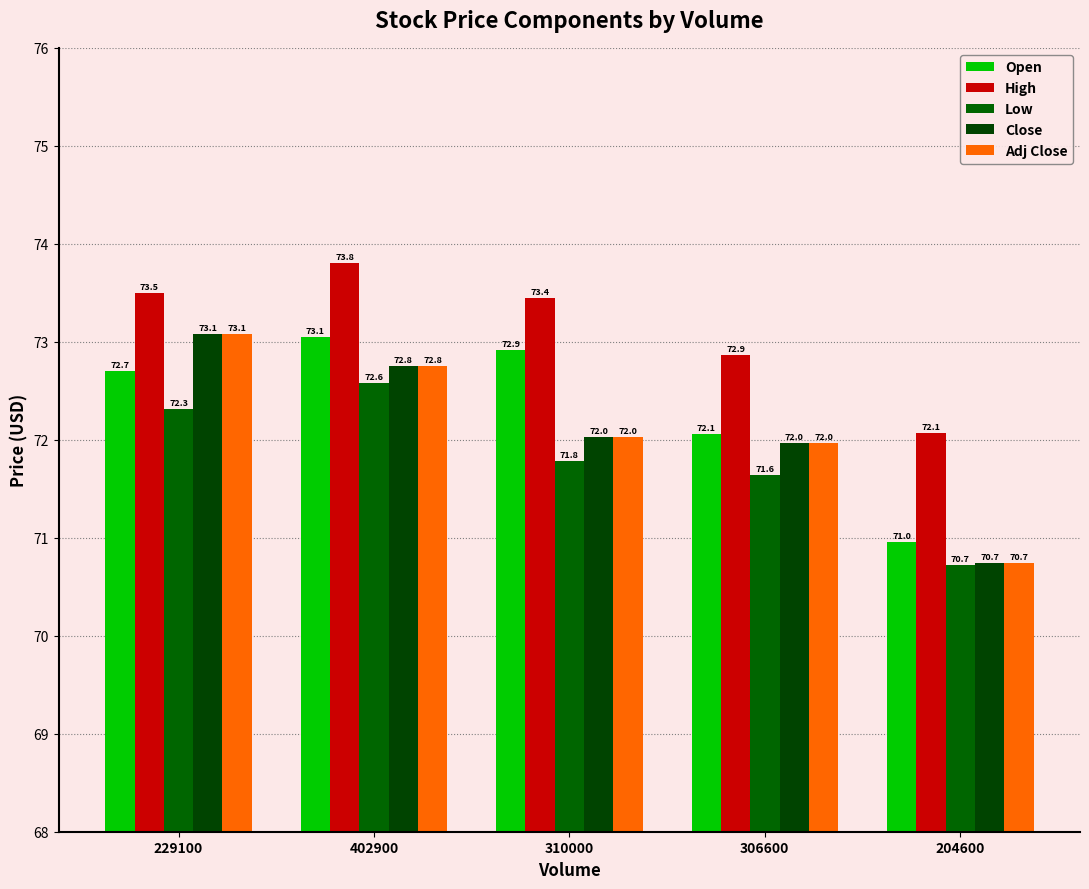

List the series in order of their peak value, lowest first.

Low, Open, Close, Adj Close, High